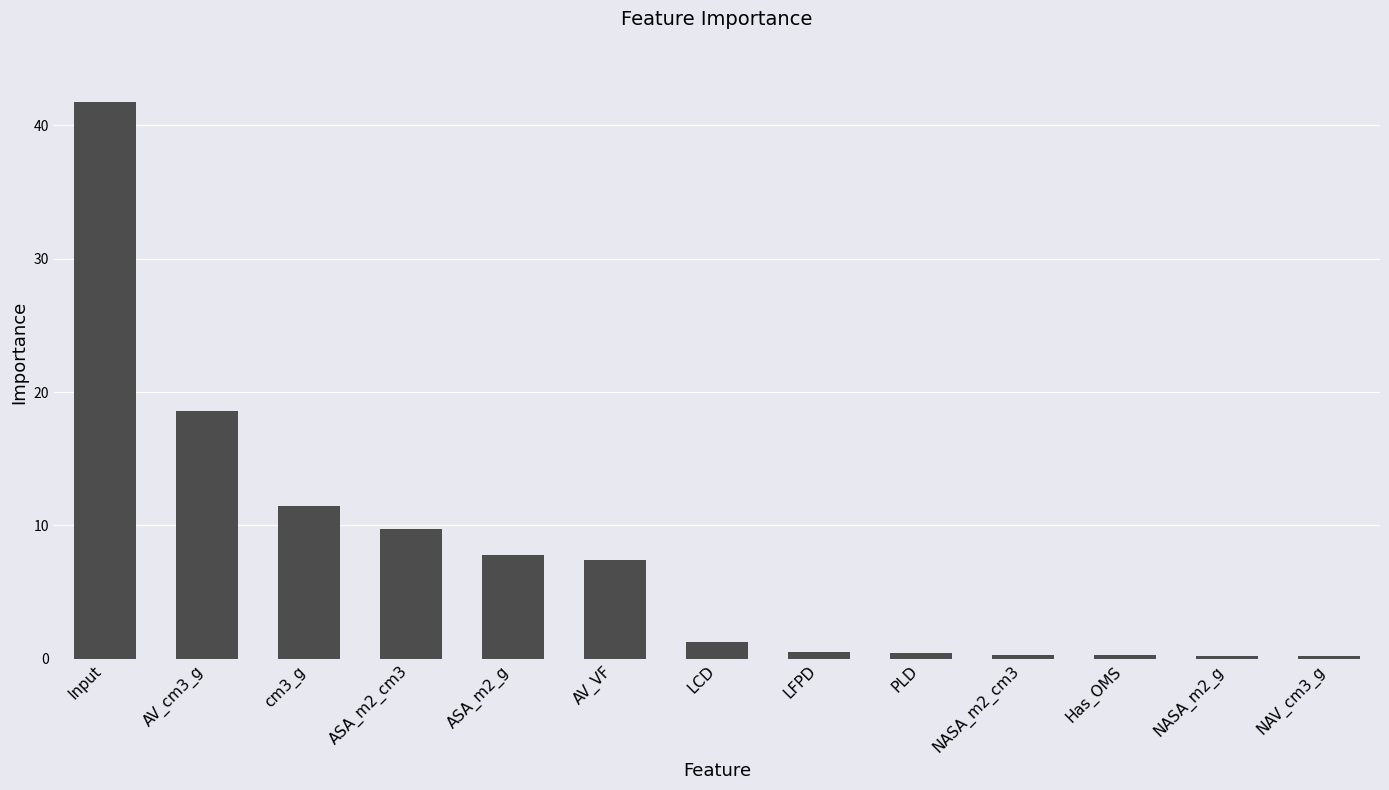

Which has a higher value, Has_OMS or AV_VF?

AV_VF